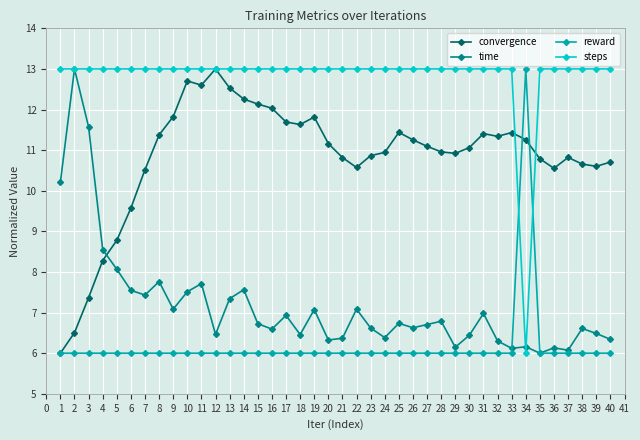

What is the difference between the maximum and minimum values in the steps series?

7.0